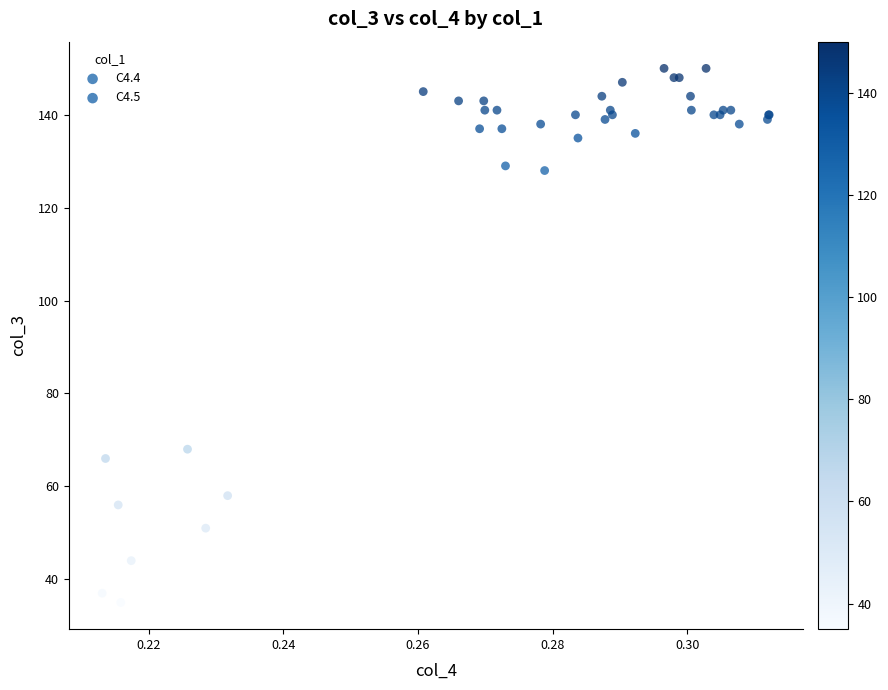

Which series has the largest Y range (max minus min)?

C4.4